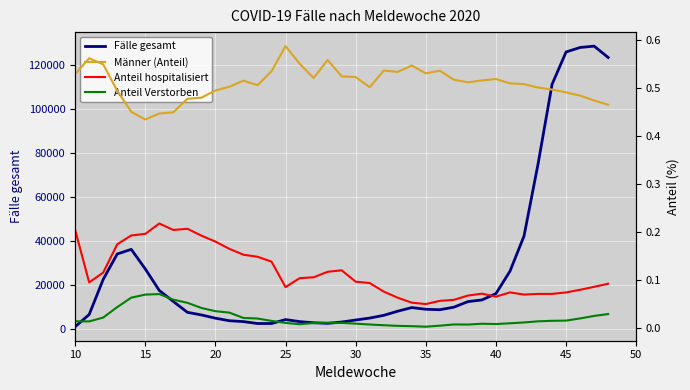

True or false: Anteil Verstorben and Anteil hospitalisiert intersect in this chart.

False